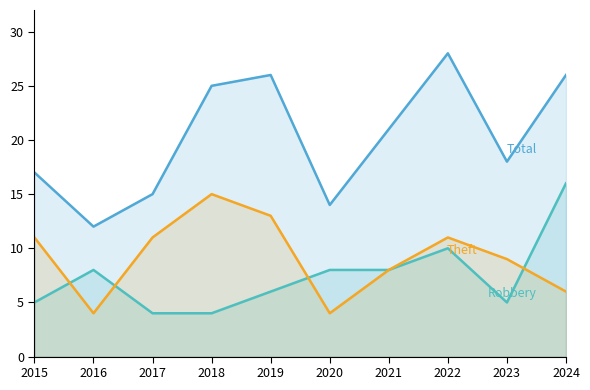

What is the difference between the highest and lowest values at 2023?

13